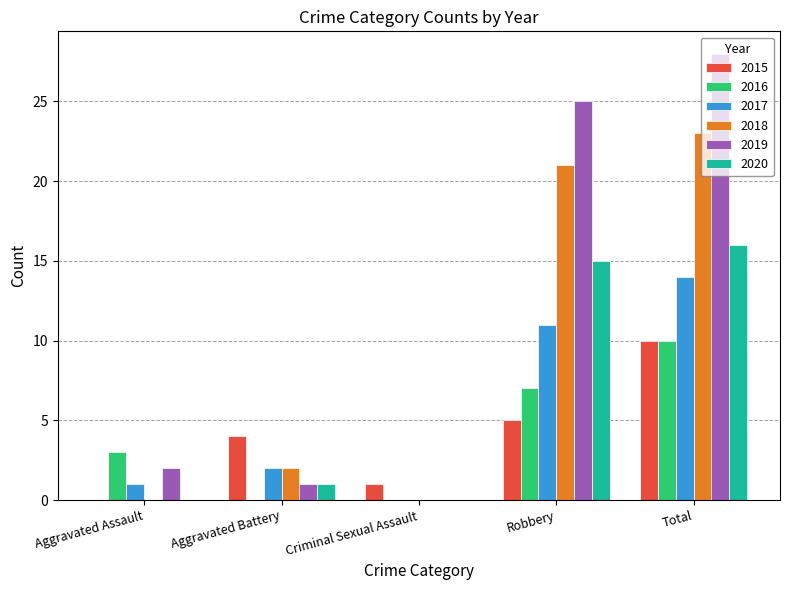

What are all the series names shown in the legend?

2015, 2016, 2017, 2018, 2019, 2020